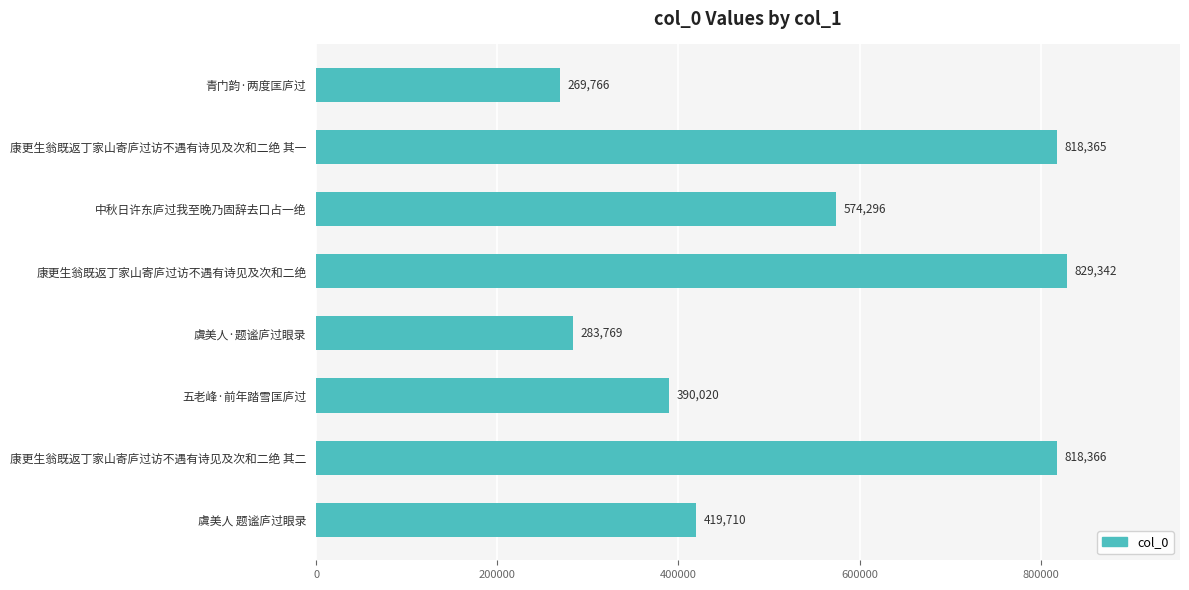

How many data points are less than 574296?

4